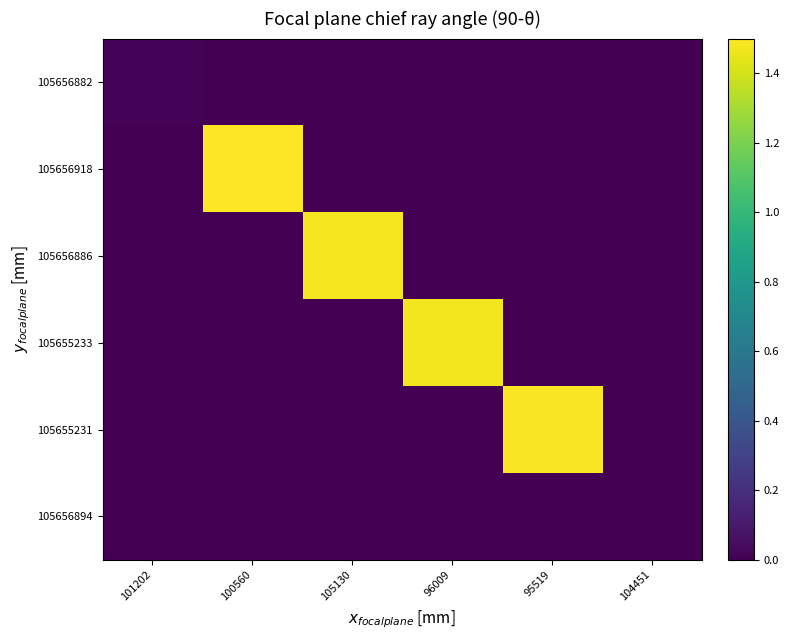

Count the number of categories in the chart.

6